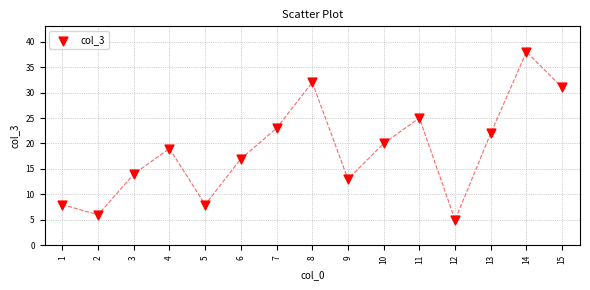

What is the range of X values (max minus min)?

14